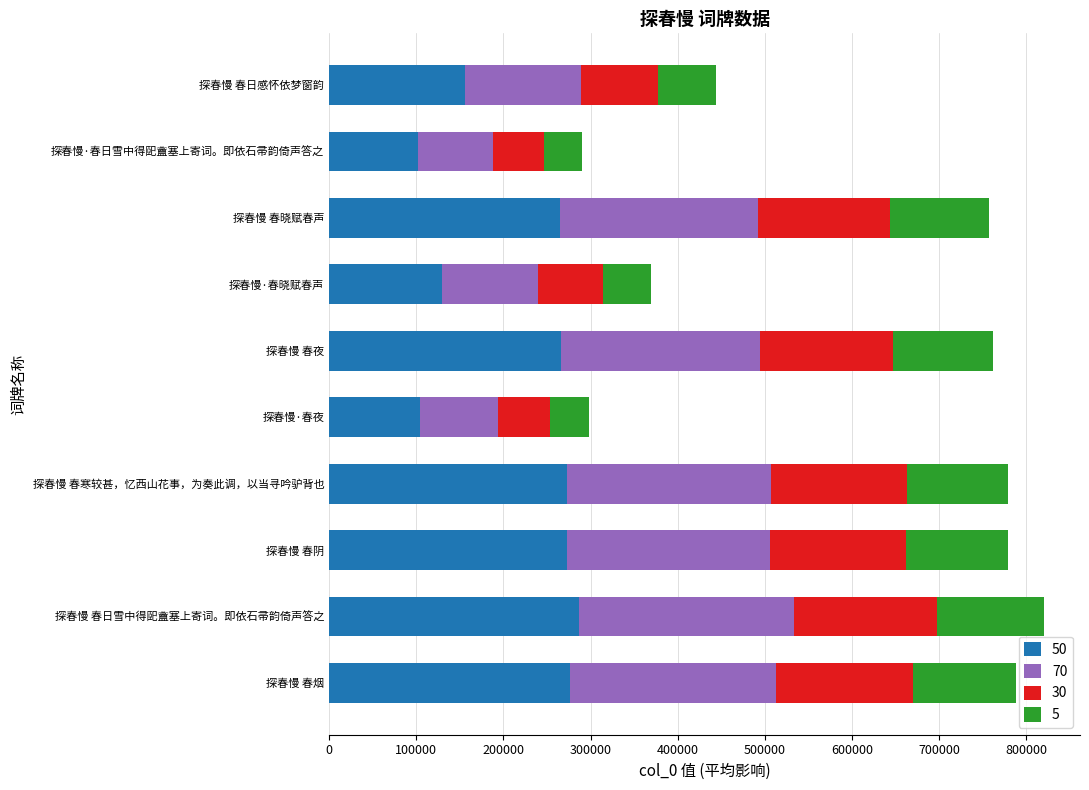

What is the total value across all series at 探春慢·春夜?

298412.0